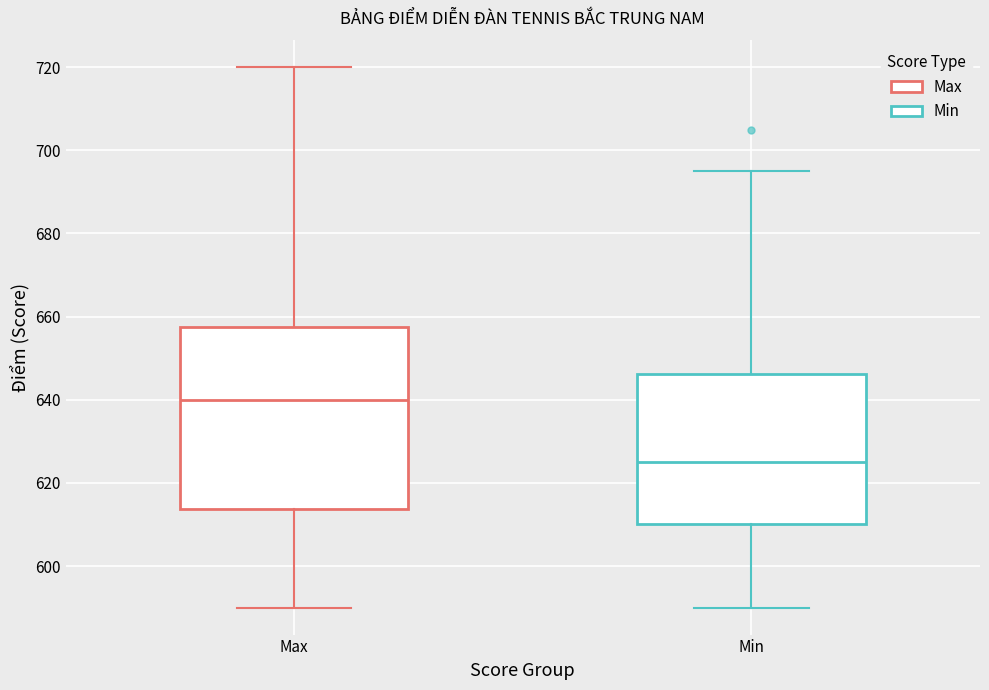

Where does the median line of the box for Min sit on the y-axis? The values are not printed on the chart, so give them approximately, as read against the axis.

626